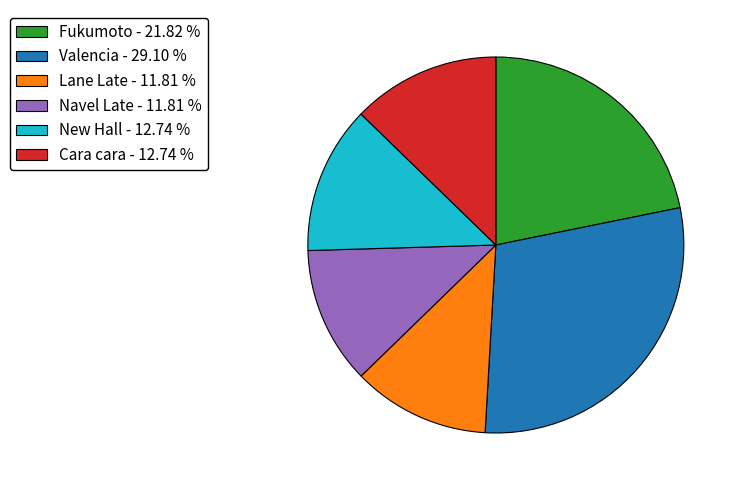

What is the ratio of the value at Navel Late to the value at Cara cara?

0.9